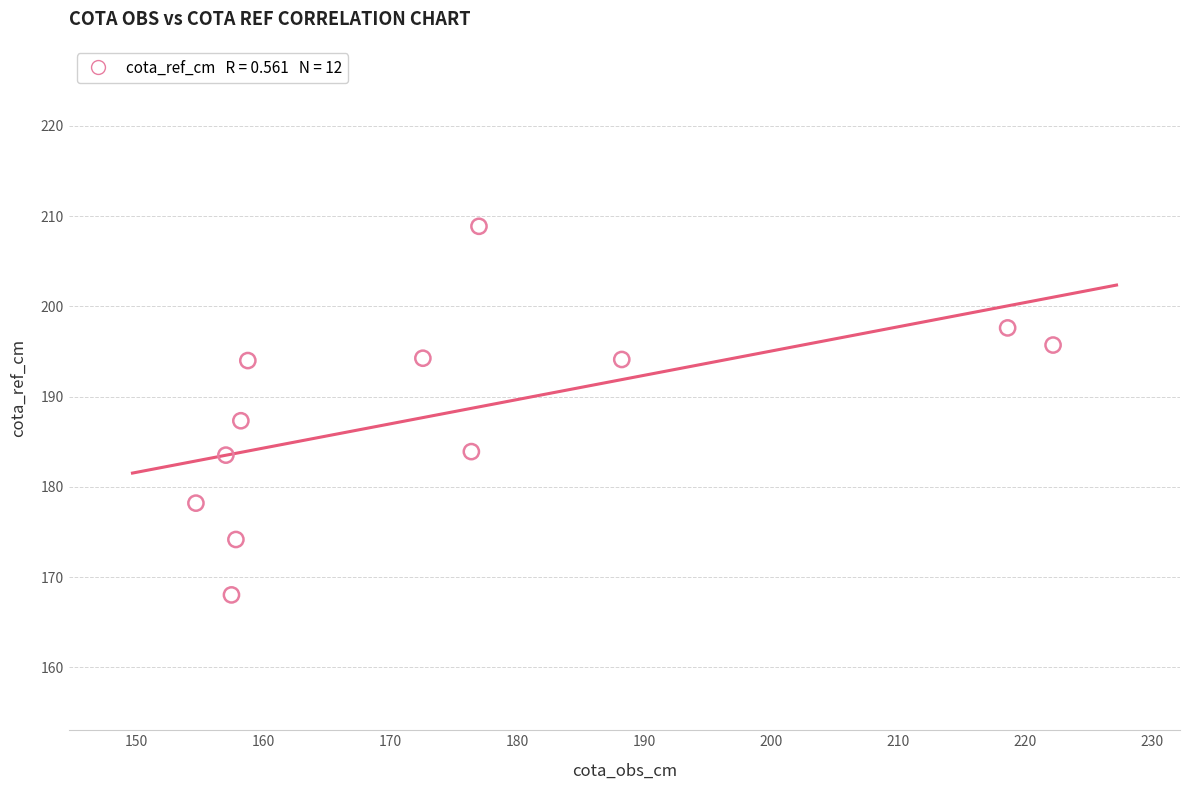

What is the average X value?

174.9